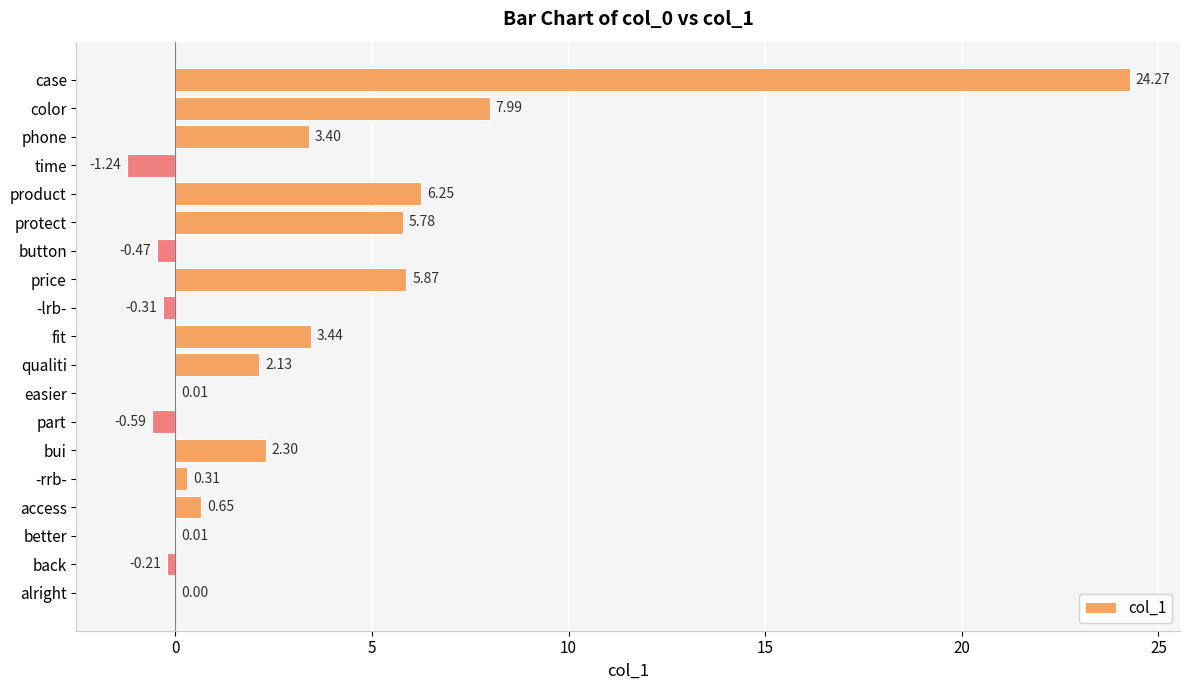

At which label is the value closest to 11?

color